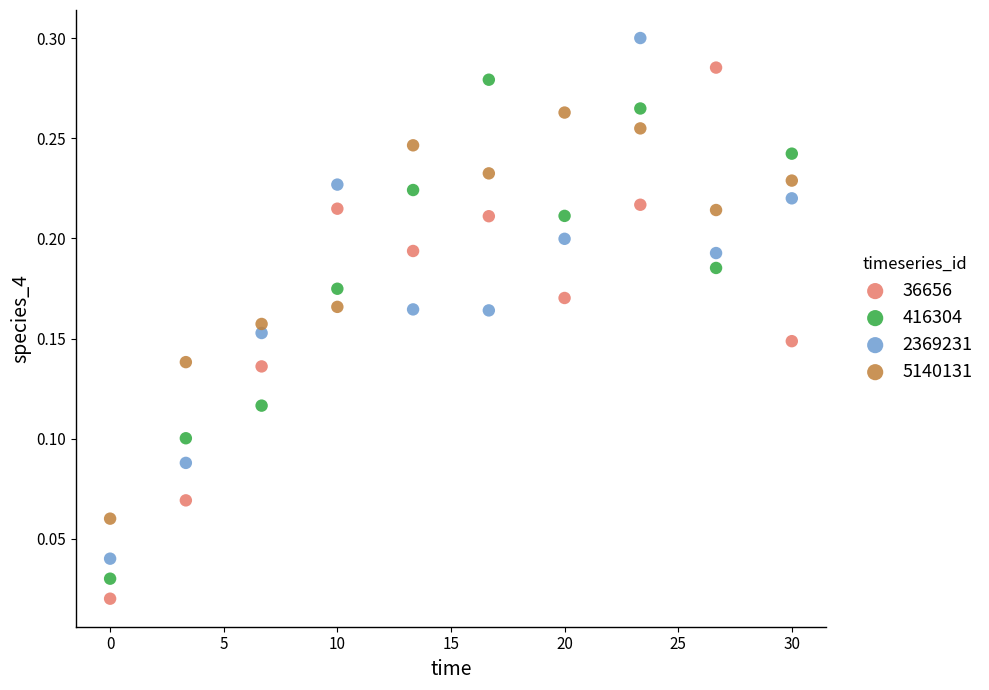

Across all data points, what is the range of X values (max minus min)?

30.0